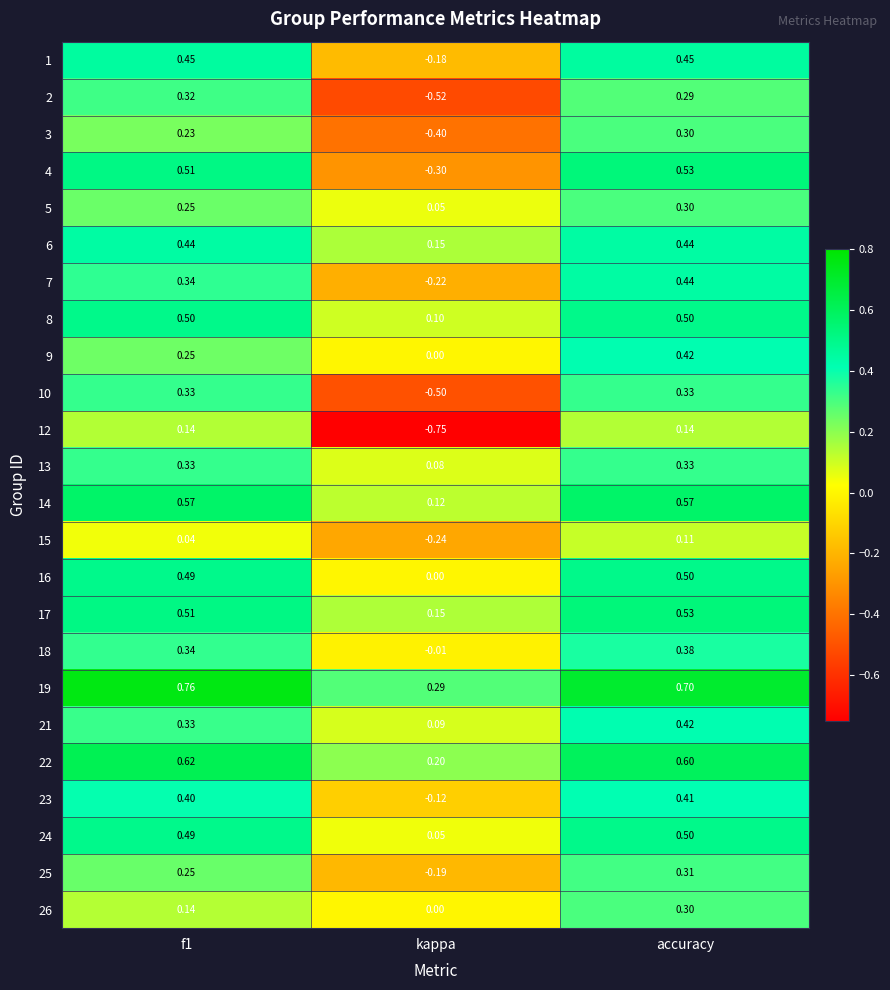

How many distinct data groups are displayed?

24